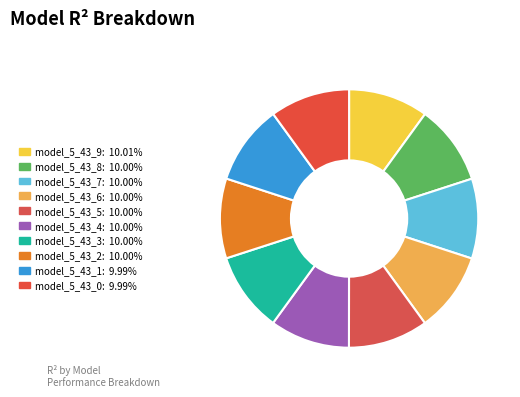

What is the smallest slice in the pie chart?

model_5_43_0